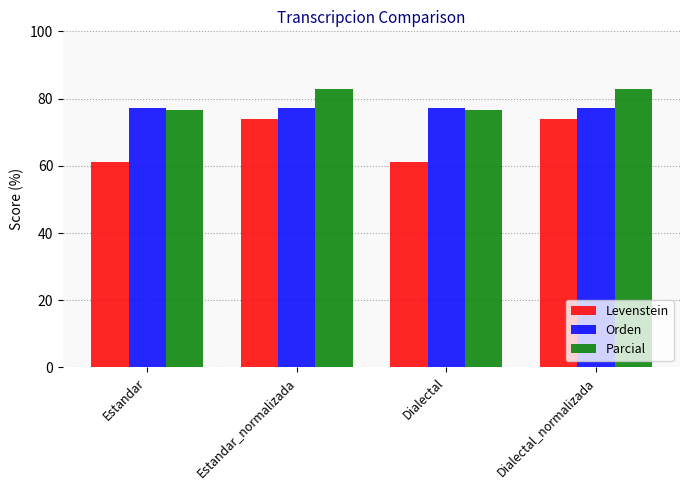

Rank the series at Dialectal_normalizada from lowest to highest value.

Levenstein, Orden, Parcial